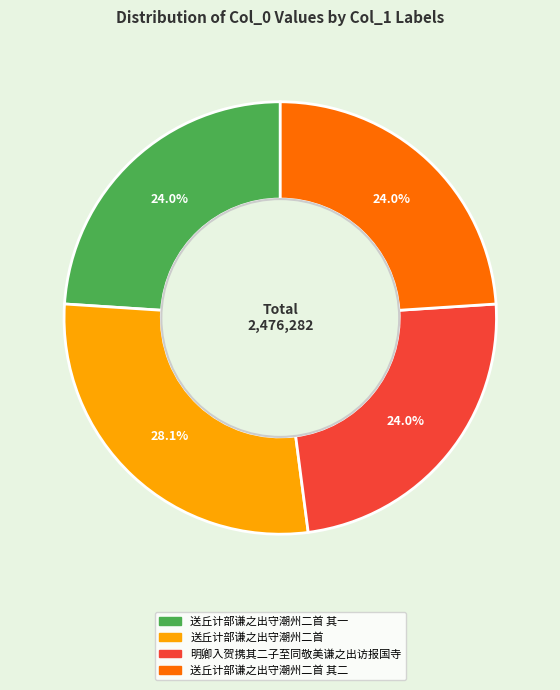

Is there any slice that represents more than half of the pie?

No